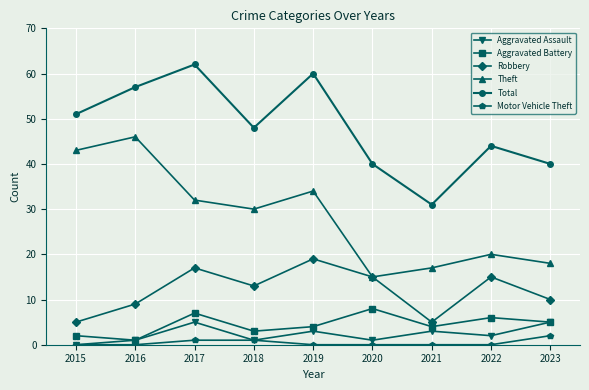

What are all the series names shown in the legend?

Aggravated Assault, Aggravated Battery, Robbery, Theft, Total, Motor Vehicle Theft